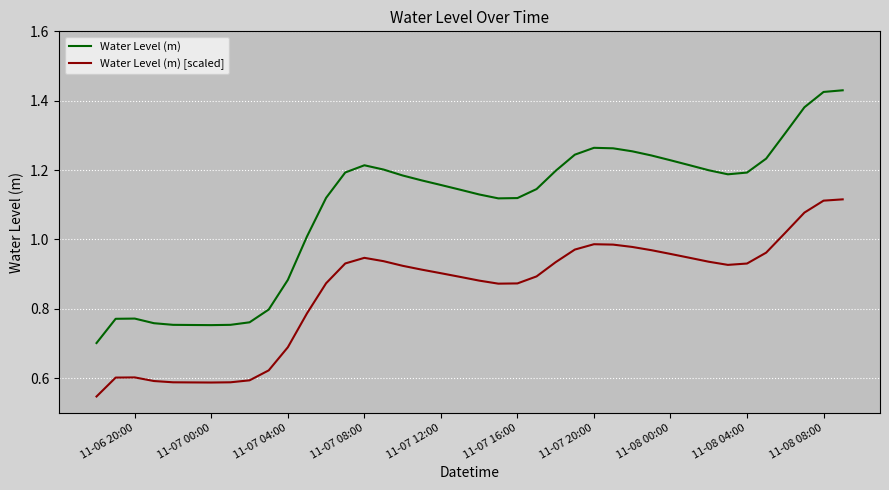

Does the chart have visible grid lines?

Yes